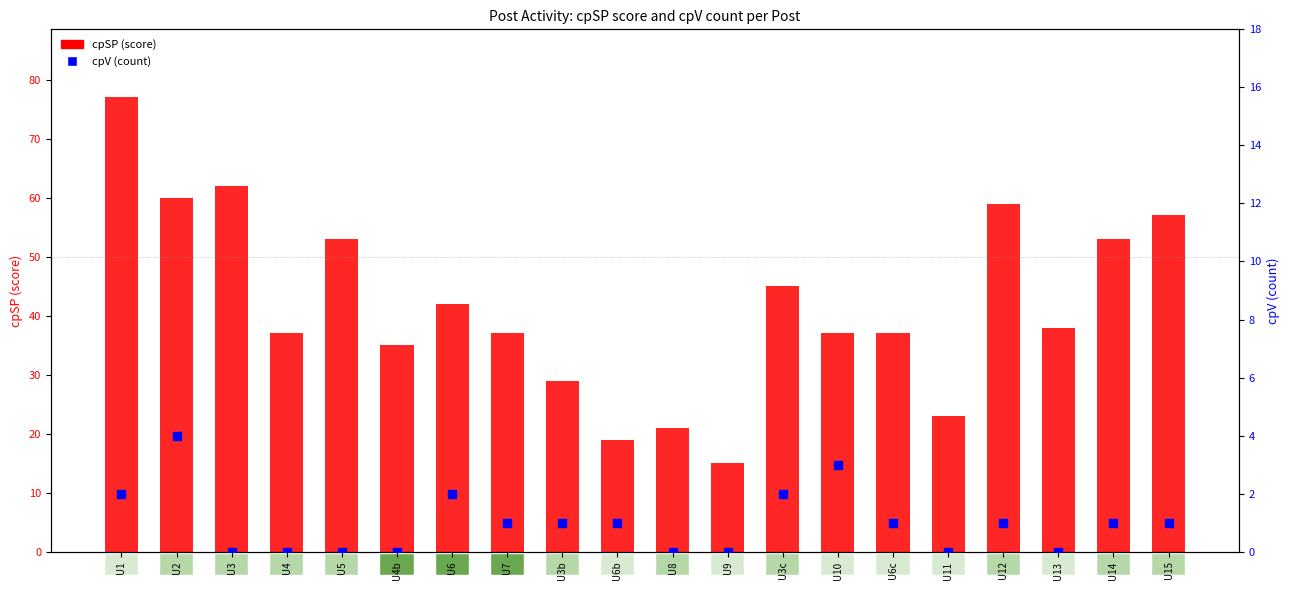

Is the value of cpSP (score) at U3c greater than the value of cpV (count) at U13?

Yes